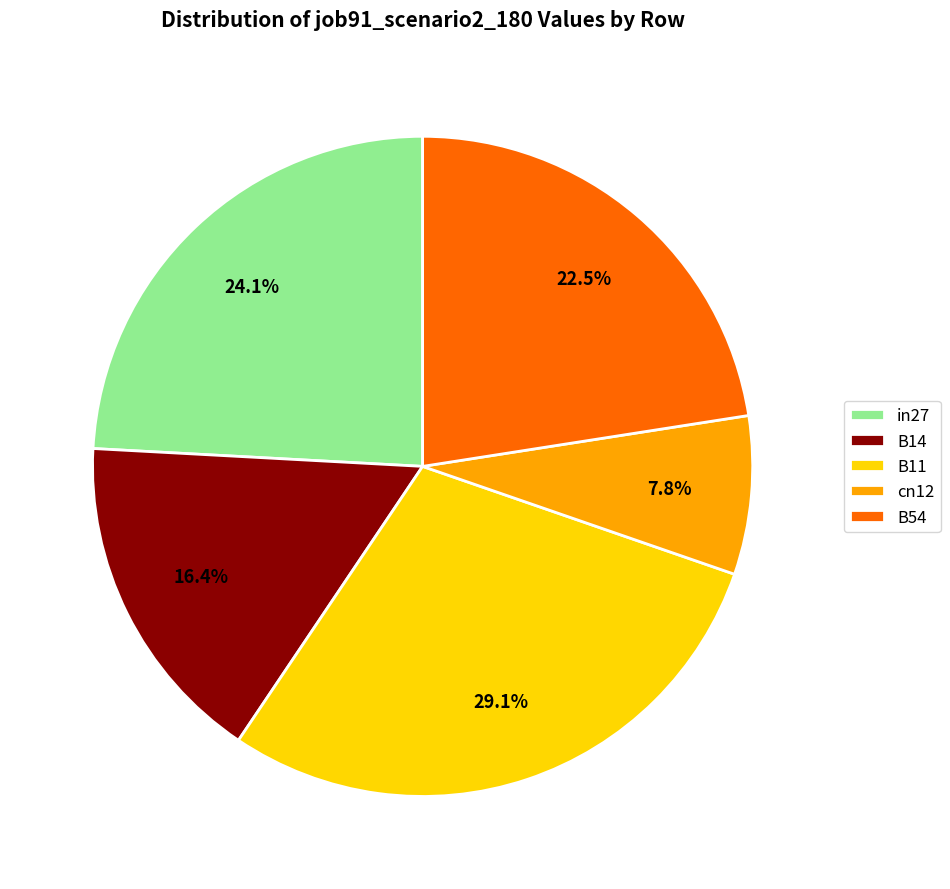

Which slice is the smallest?

cn12